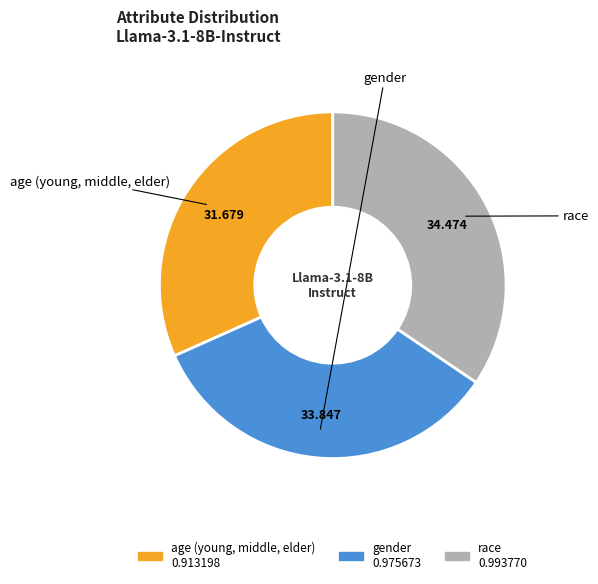

Which has a higher value, gender or age (young, middle, elder)?

gender